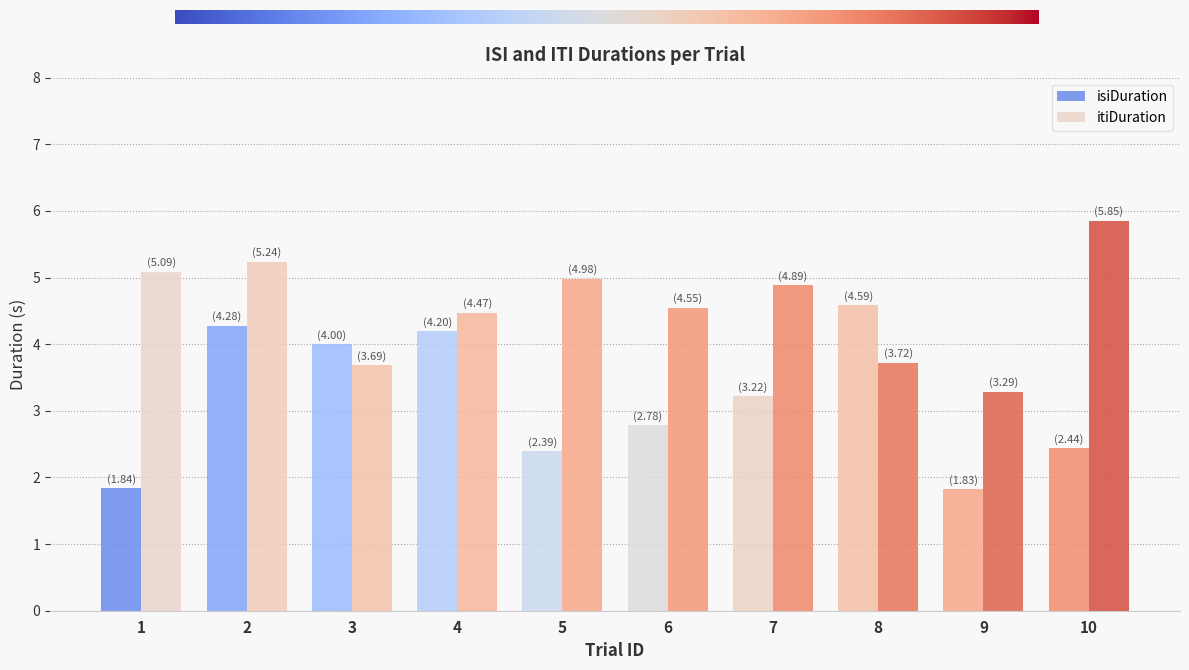

How many data points in isiDuration are less than 3?

5